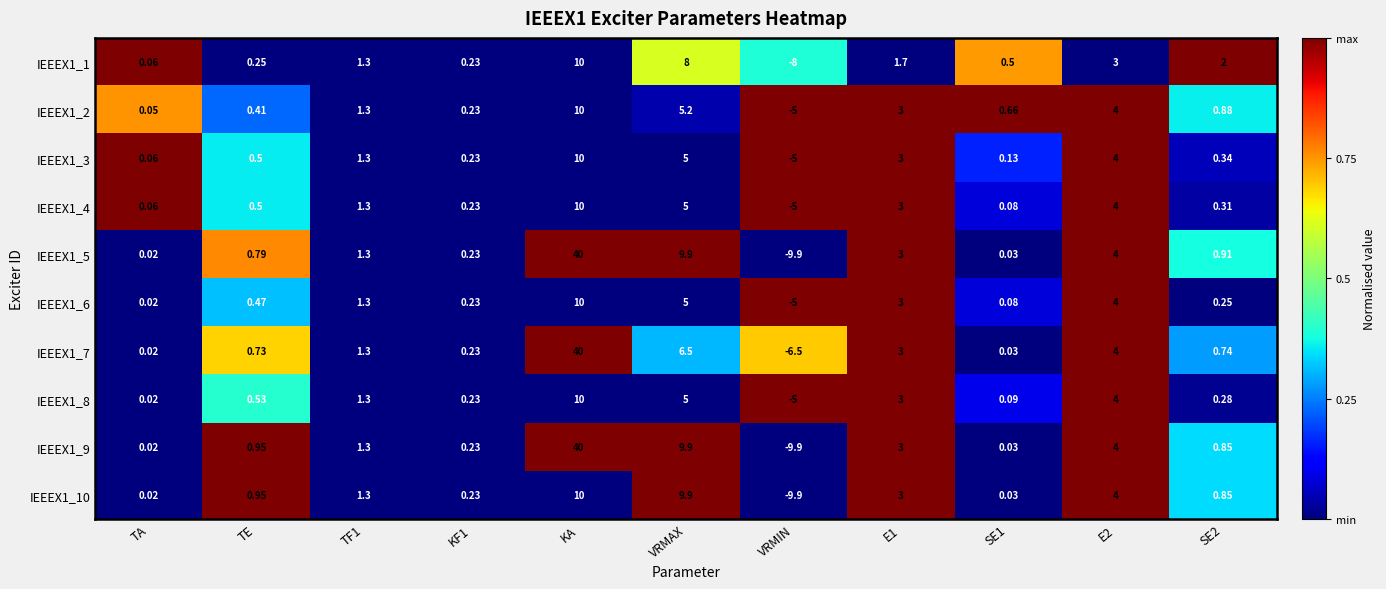

At which label does IEEEX1_2 reach its peak?

KA